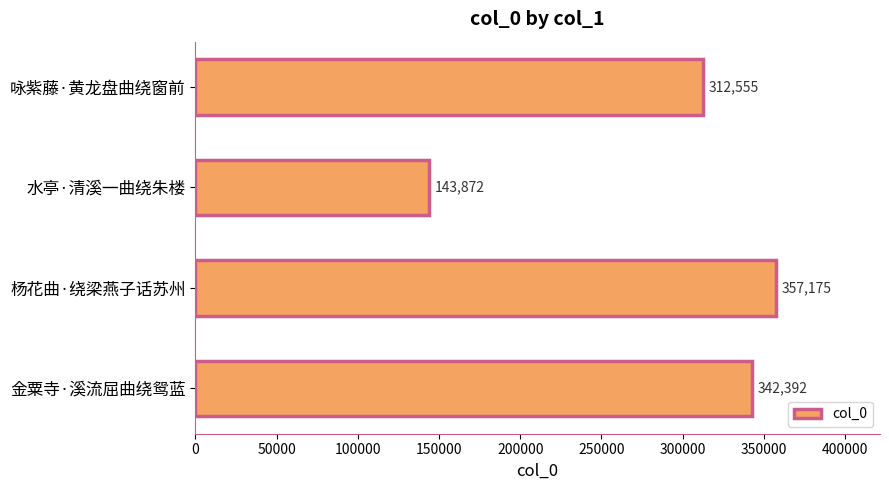

What is the sum of all values?

1155994